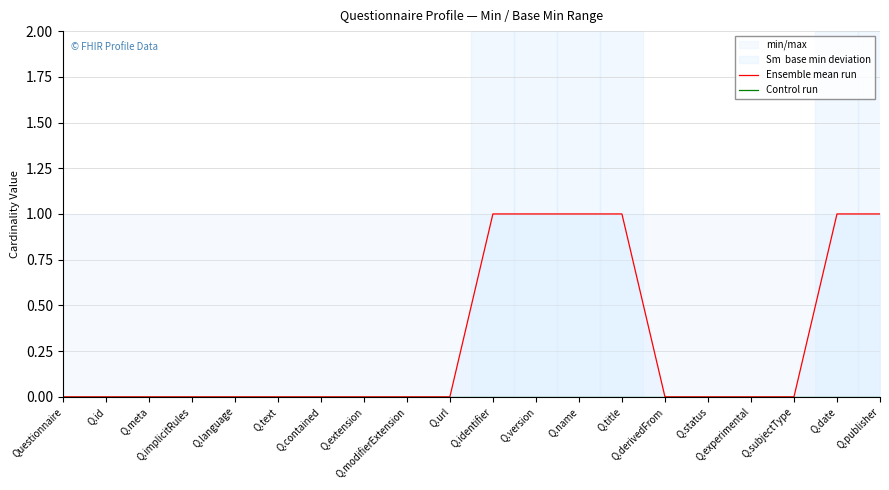

Reading left to right, list all the values displayed in this chart.

Ensemble mean run: Questionnaire=0	Q.id=0	Q.meta=0	Q.implicitRules=0	Q.language=0	Q.text=0	Q.contained=0	Q.extension=0	Q.modifierExtension=0	Q.url=0	Q.identifier=1	Q.version=1	Q.name=1	Q.title=1	Q.derivedFrom=0	Q.status=0	Q.experimental=0	Q.subjectType=0	Q.date=1	Q.publisher=1
Control run: Questionnaire=0	Q.id=0	Q.meta=0	Q.implicitRules=0	Q.language=0	Q.text=0	Q.contained=0	Q.extension=0	Q.modifierExtension=0	Q.url=0	Q.identifier=0	Q.version=0	Q.name=0	Q.title=0	Q.derivedFrom=0	Q.status=0	Q.experimental=0	Q.subjectType=0	Q.date=0	Q.publisher=0